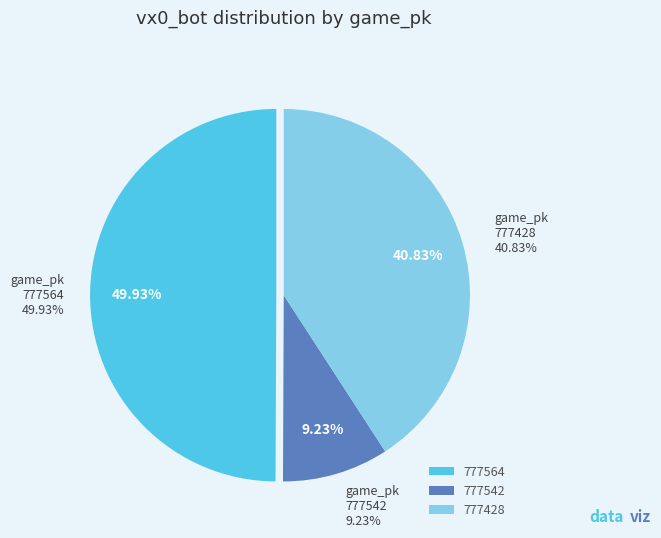

What is the ratio of the value at 777542 to the value at 777564?

0.2